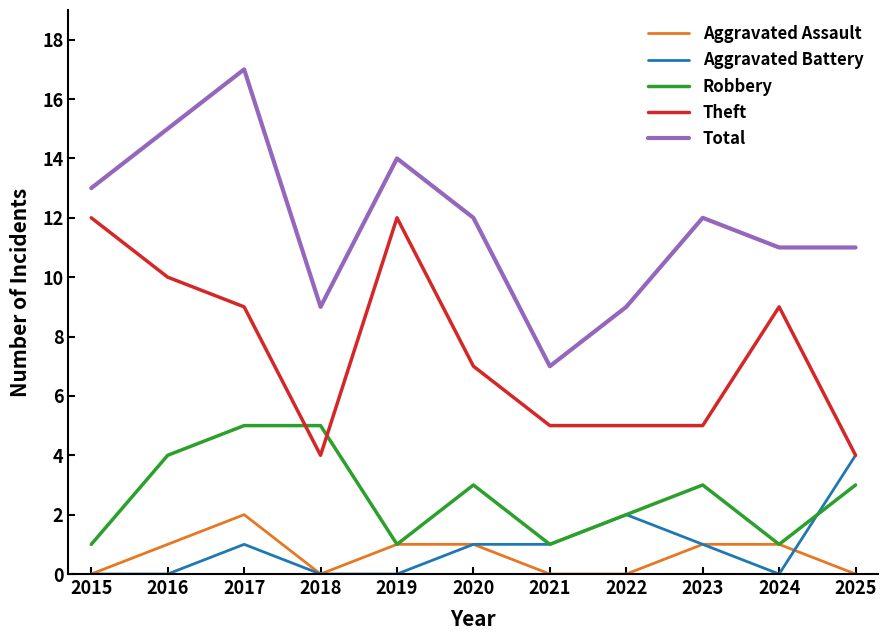

True or false: Theft and Aggravated Assault cross at least once.

False